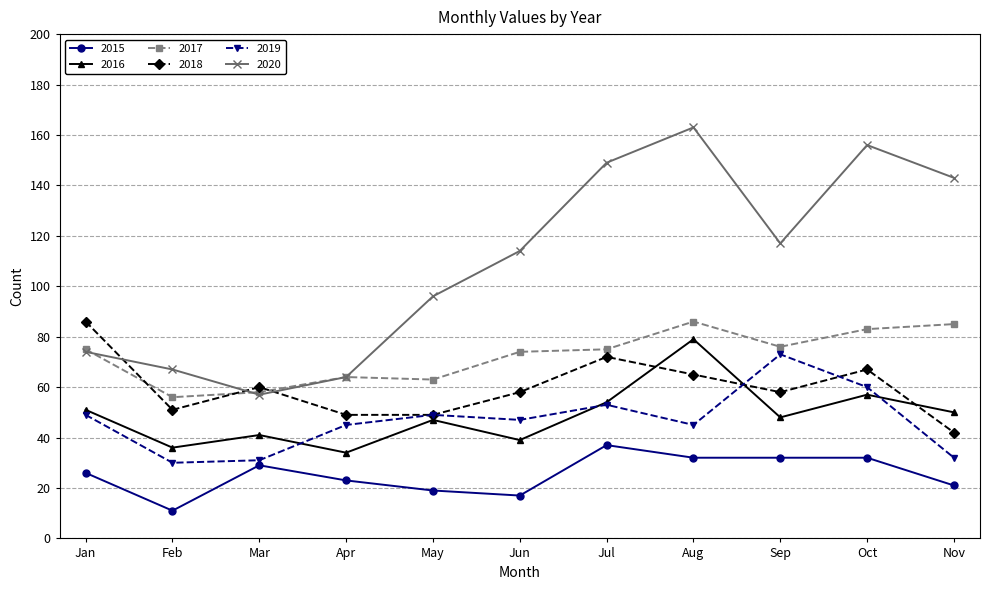

How many times do 2018 and 2017 cross each other?

3